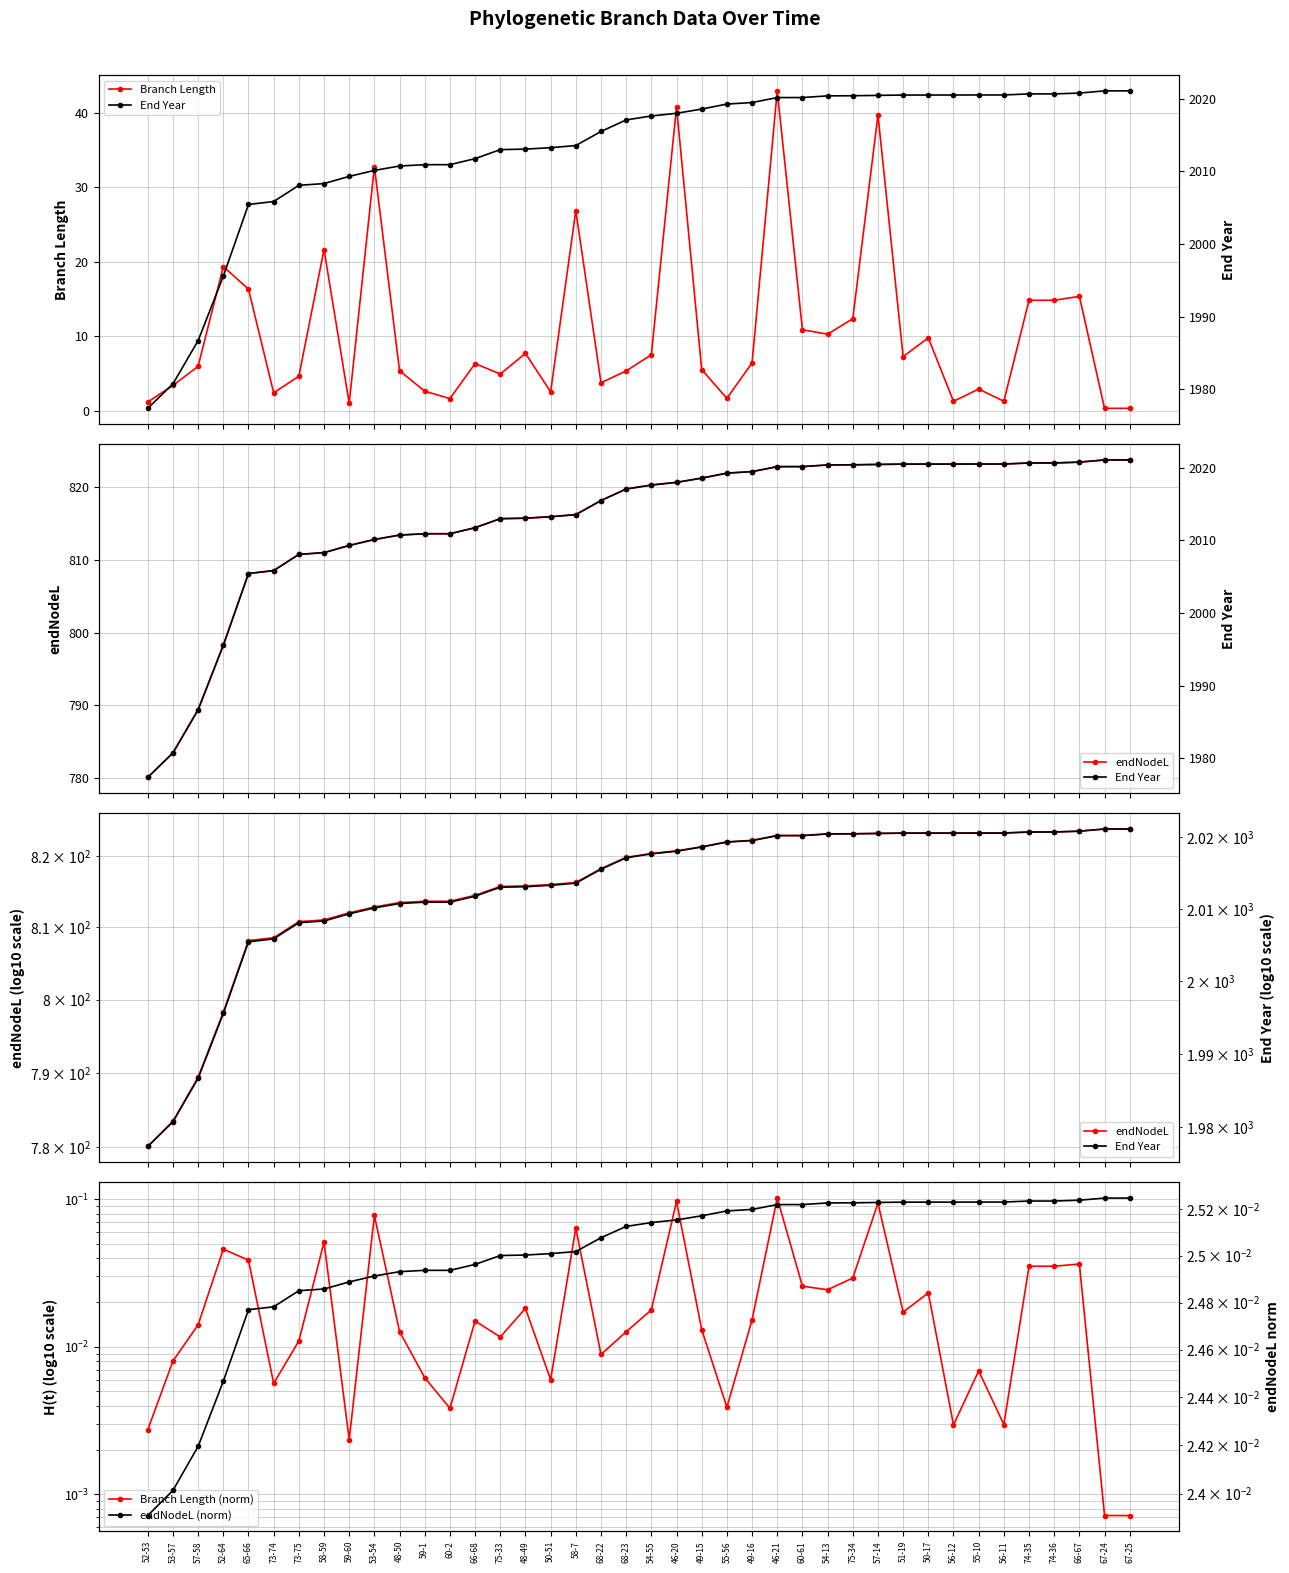

List the labels in order of Branch Length value, smallest first.

67-24, 67-25, 59-60, 52-53, 56-12, 56-11, 60-2, 55-56, 73-74, 50-51, 59-1, 55-10, 53-57, 68-22, 73-75, 75-33, 68-23, 48-50, 49-15, 57-58, 66-68, 49-16, 51-19, 54-55, 48-49, 50-17, 54-13, 60-61, 75-34, 74-35, 74-36, 66-67, 65-66, 52-64, 58-59, 58-7, 53-54, 57-14, 46-20, 46-21